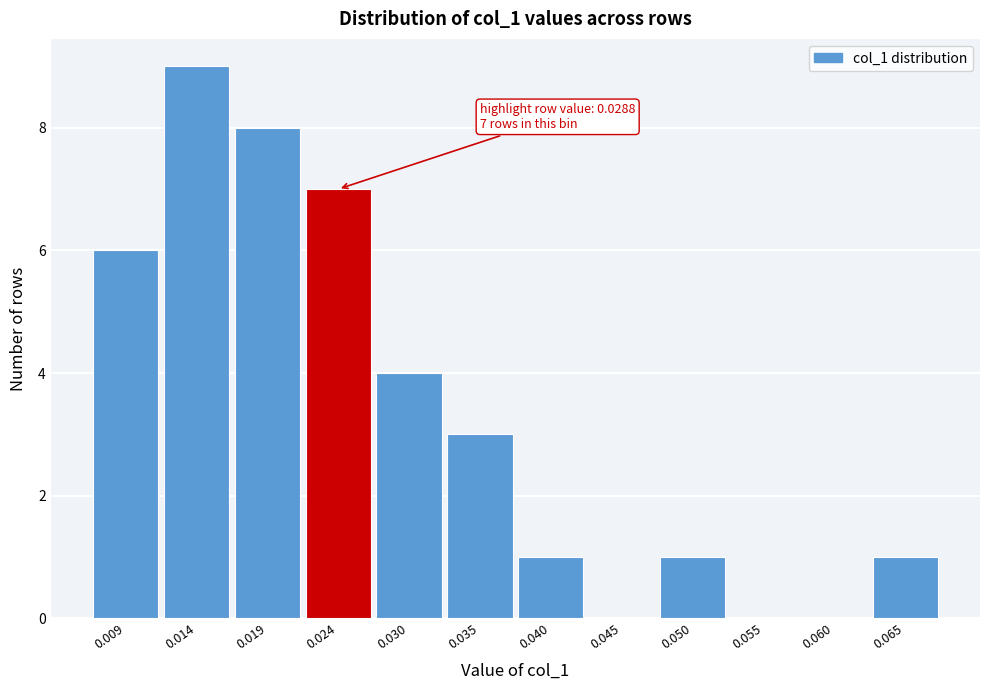

Reading left to right, list all the values displayed in this chart.

0.009=6	0.014=9	0.019=8	0.024=7	0.030=4	0.035=3	0.040=1	0.045=0	0.050=1	0.055=0	0.060=0	0.065=1